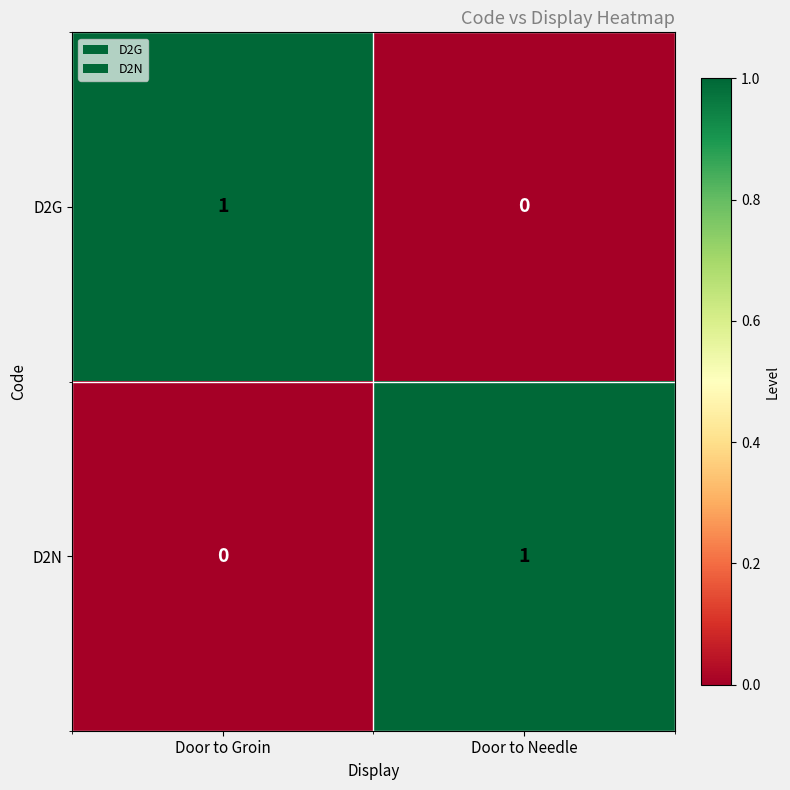

Reading left to right, extract all data points from this chart.

D2G: Door to Groin=1	Door to Needle=0
D2N: Door to Groin=0	Door to Needle=1